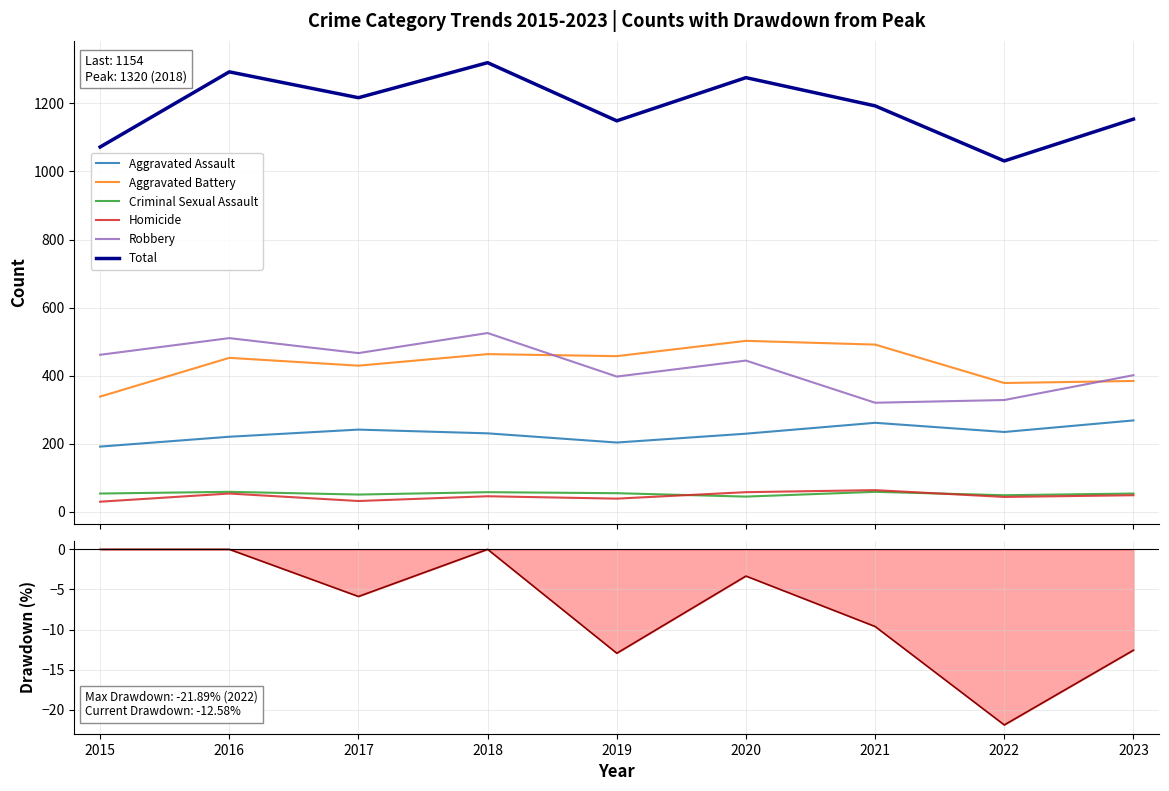

How many lines are shown in the chart?

6